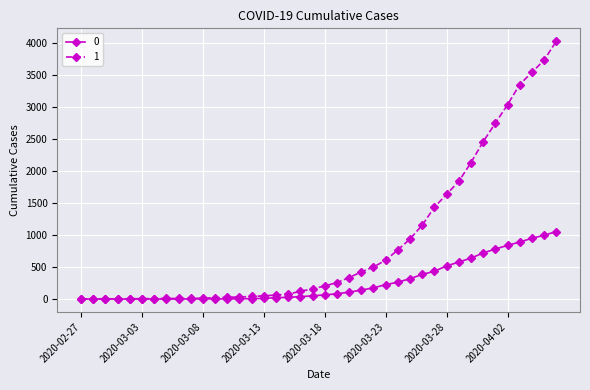

Rank the series by their maximum value, from lowest to highest.

0, 1